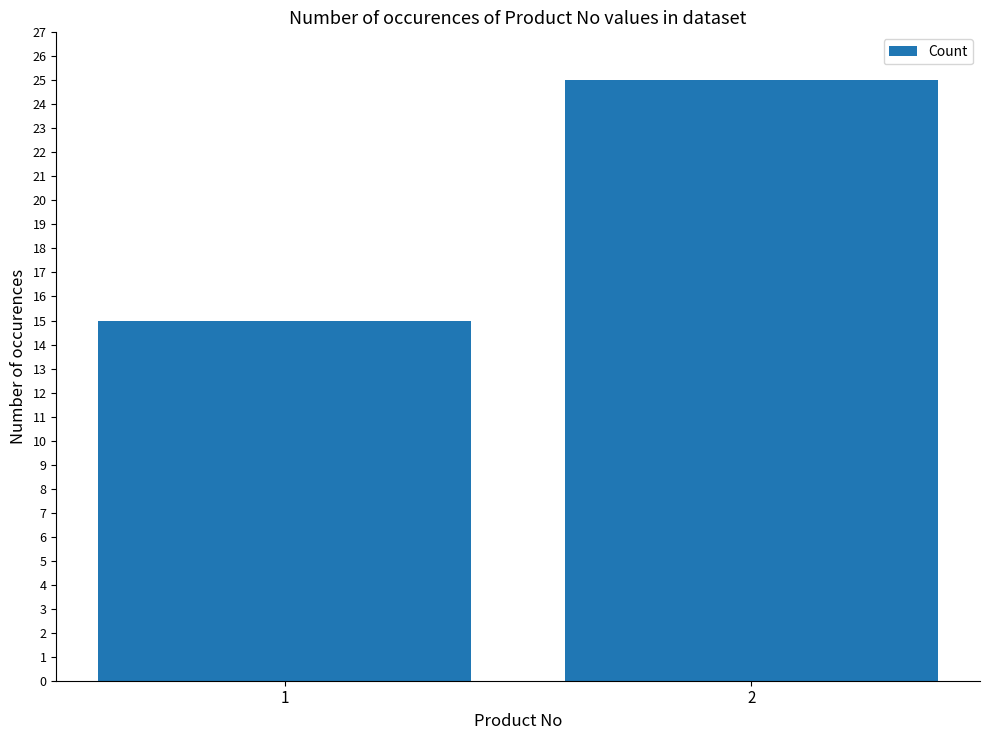

Rank the categories by value from lowest to highest.

1, 2